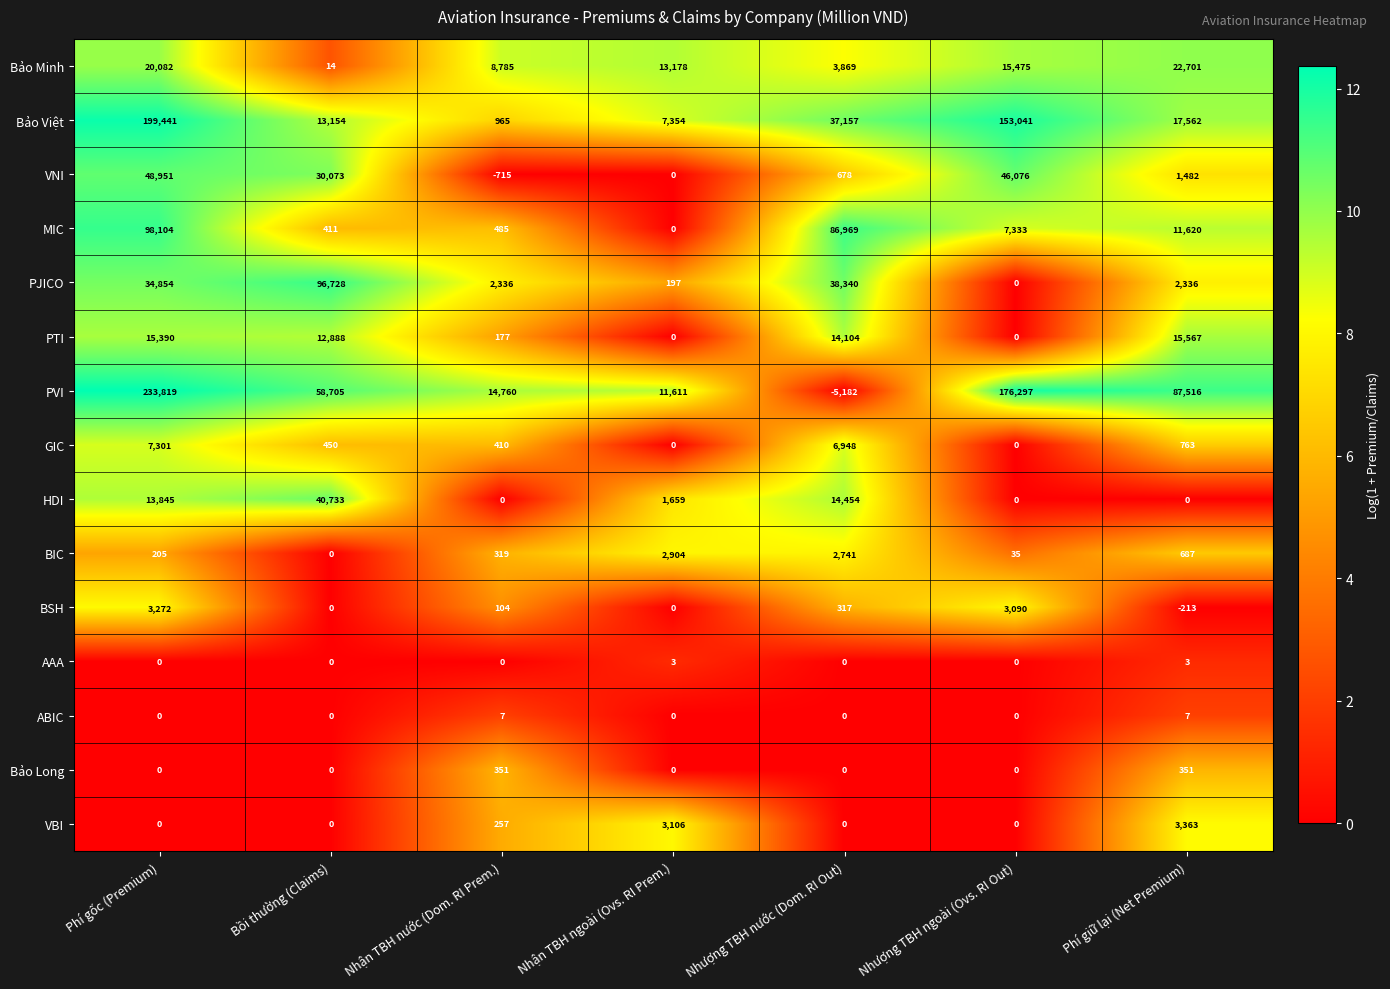

What is the difference between the second highest and second lowest values in the PVI series?

164686